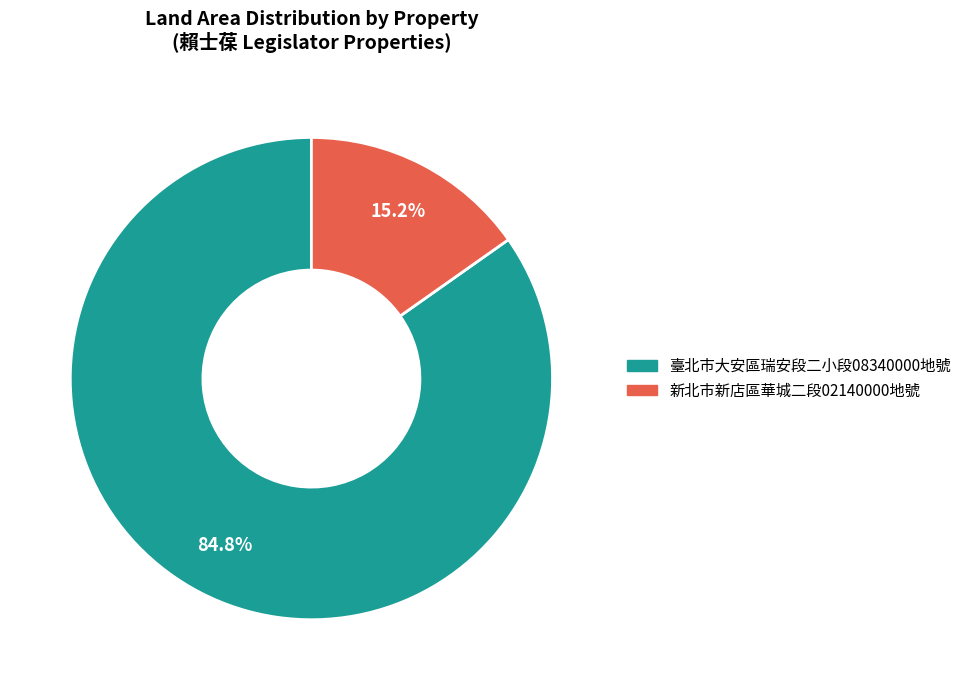

Does any single category account for the majority?

Yes